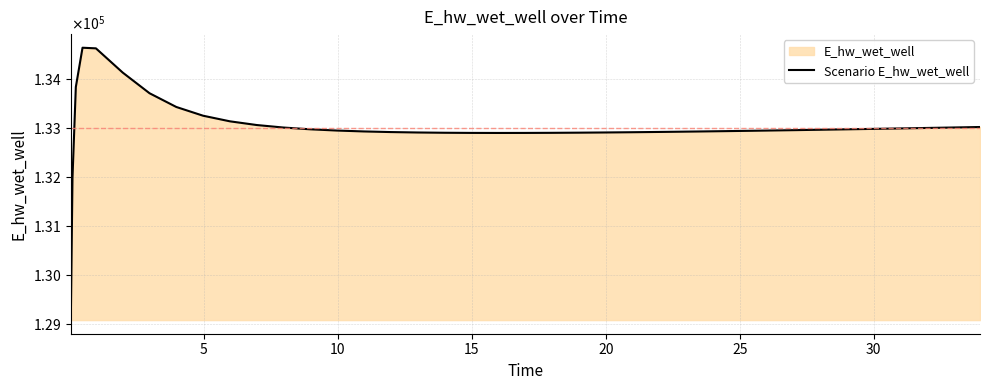

How many data points does each series have?

40